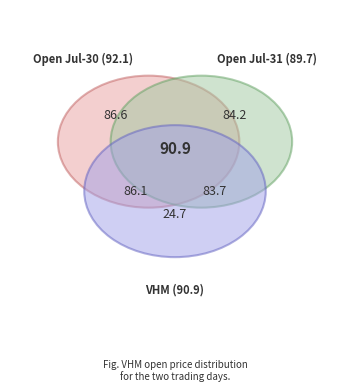

True or false: 2025-07-30 accounts for 51% of the total.

True